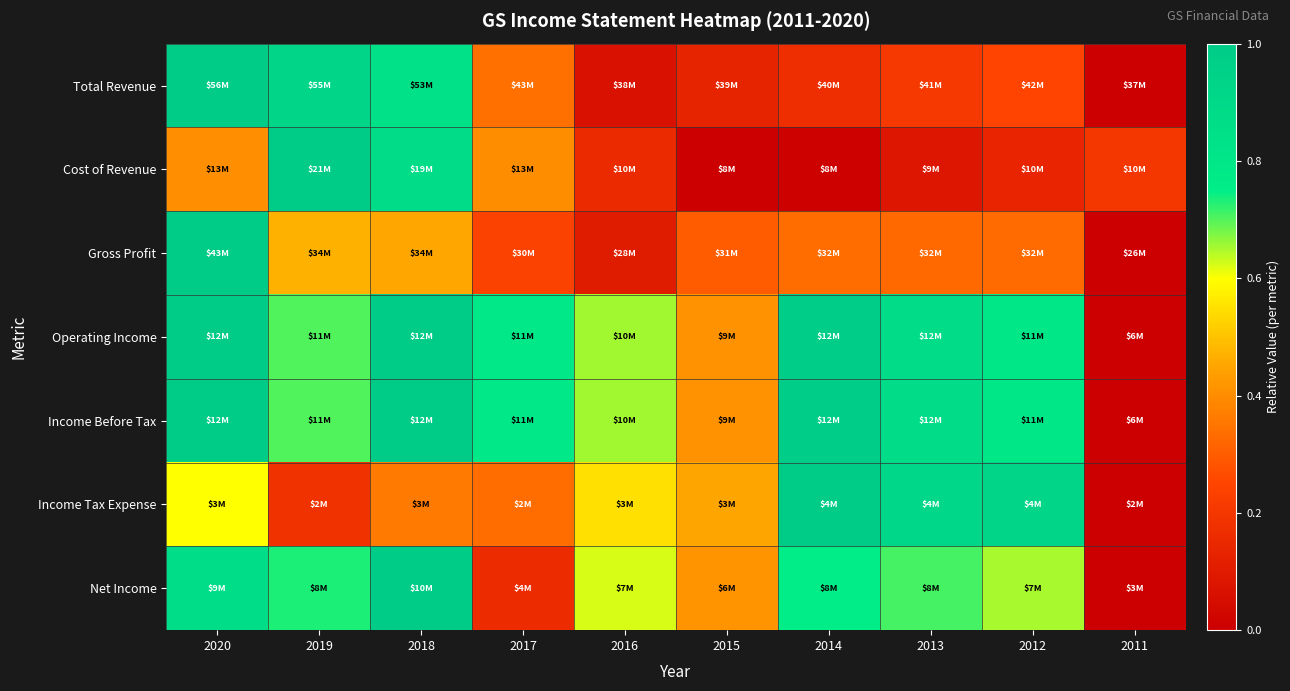

What is the total value across all series at 2014?

4.2